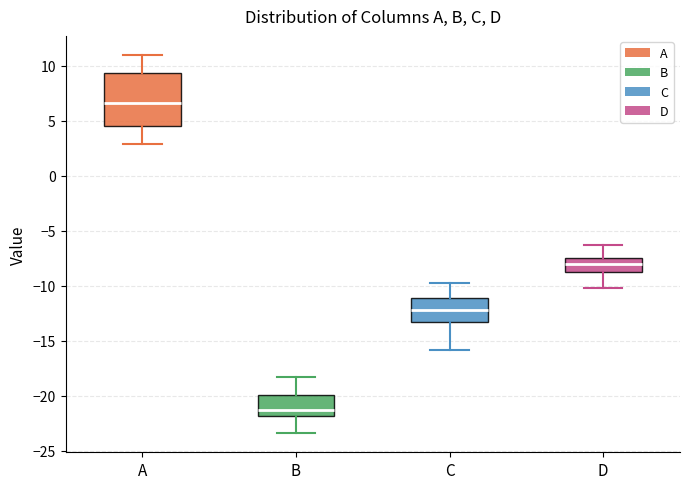

Comparing the boxes themselves (not the whiskers), which one is the tallest?

A